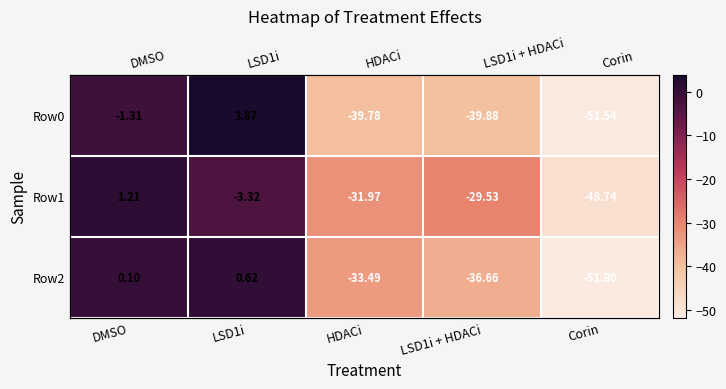

Read the Row0 value at HDACi.

-39.8